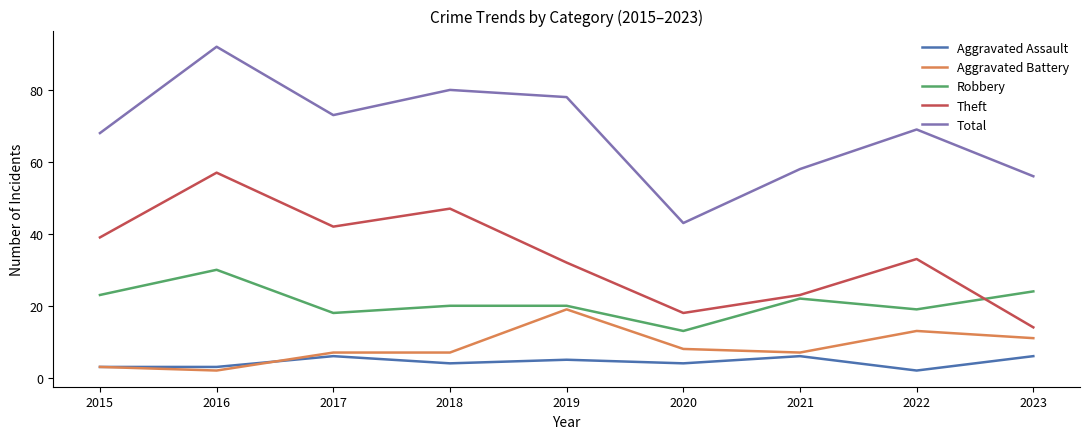

True or false: Aggravated Assault and Total intersect in this chart.

False